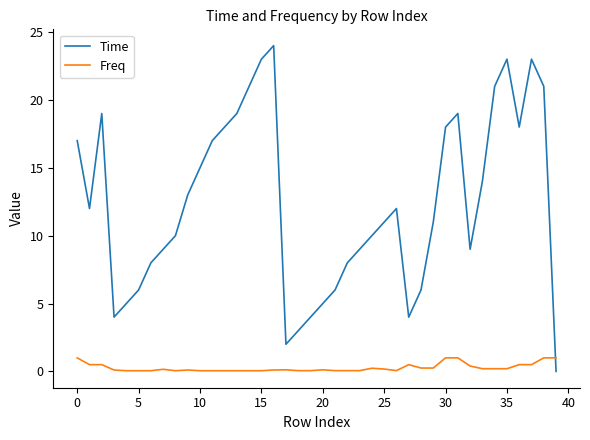

List the series in order of their overall mean, lowest first.

Freq, Time